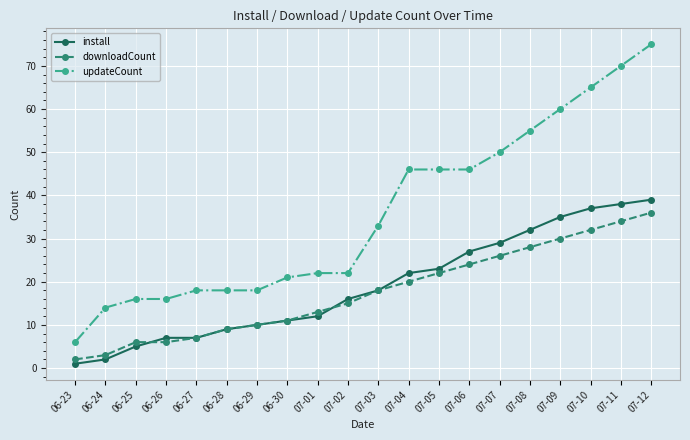

Which series has the largest range (max minus min)?

updateCount